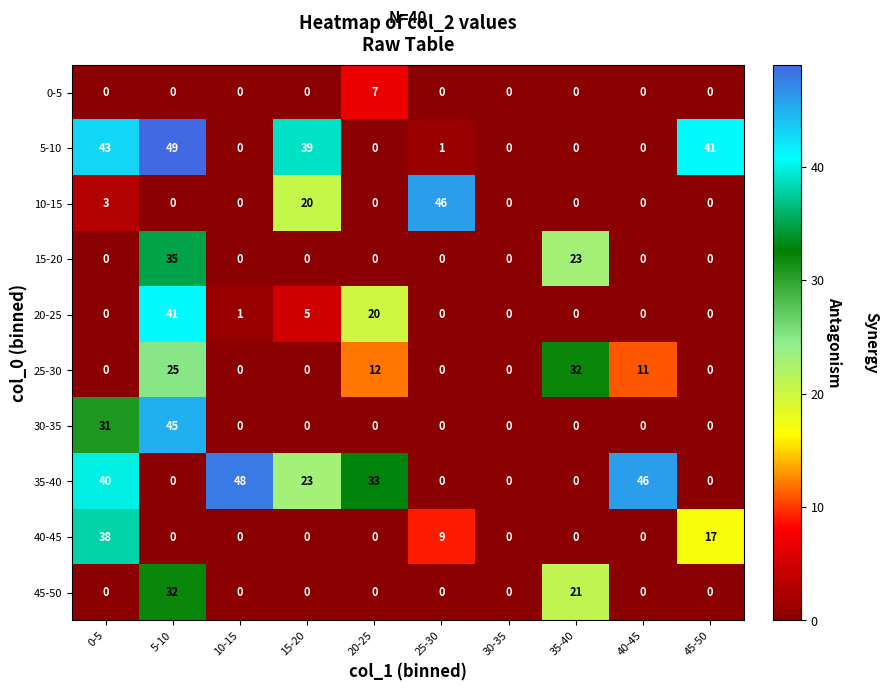

Which series has the largest total across all categories?

35-40